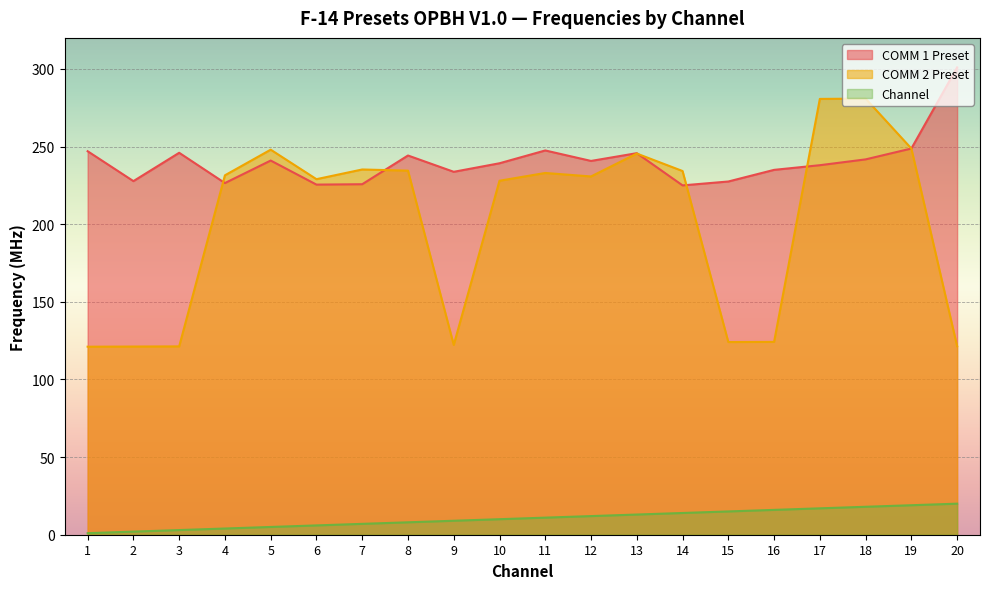

What is the total value across all series at 2?

350.9